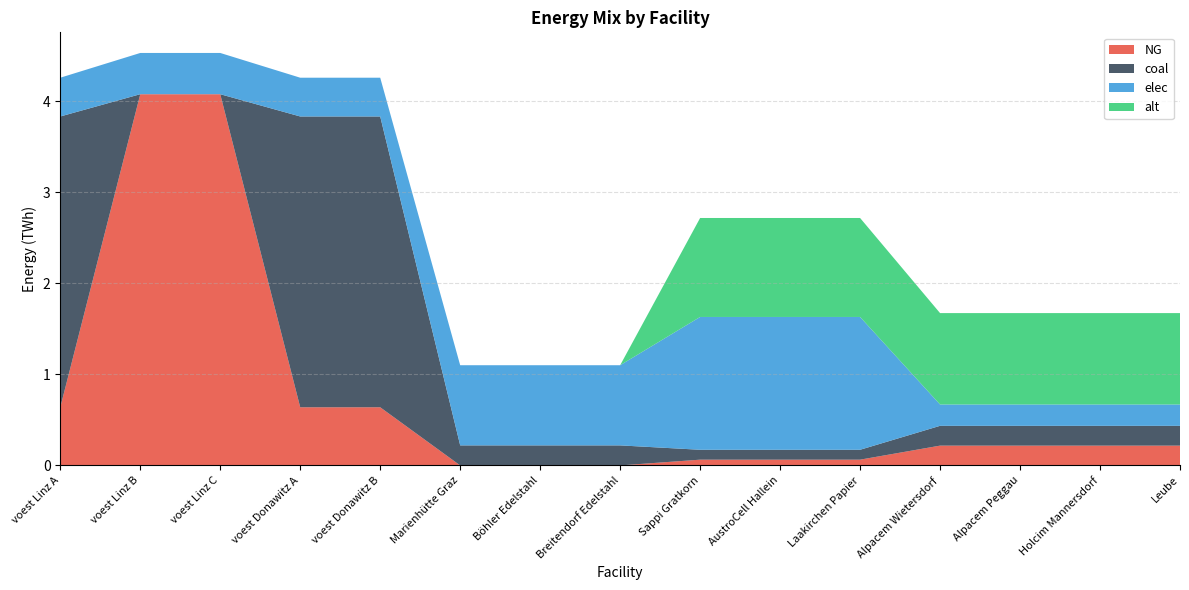

Reading left to right, extract all data points from this chart.

NG: 0.6	4.1	4.1	0.6	0.6	0.0	0.0	0.0	0.1	0.1	0.1	0.2	0.2	0.2	0.2
coal: 3.2	0.0	0.0	3.2	3.2	0.2	0.2	0.2	0.1	0.1	0.1	0.2	0.2	0.2	0.2
elec: 0.4	0.5	0.5	0.4	0.4	0.9	0.9	0.9	1.5	1.5	1.5	0.2	0.2	0.2	0.2
alt: 0.0	0.0	0.0	0.0	0.0	0.0	0.0	0.0	1.1	1.1	1.1	1.0	1.0	1.0	1.0